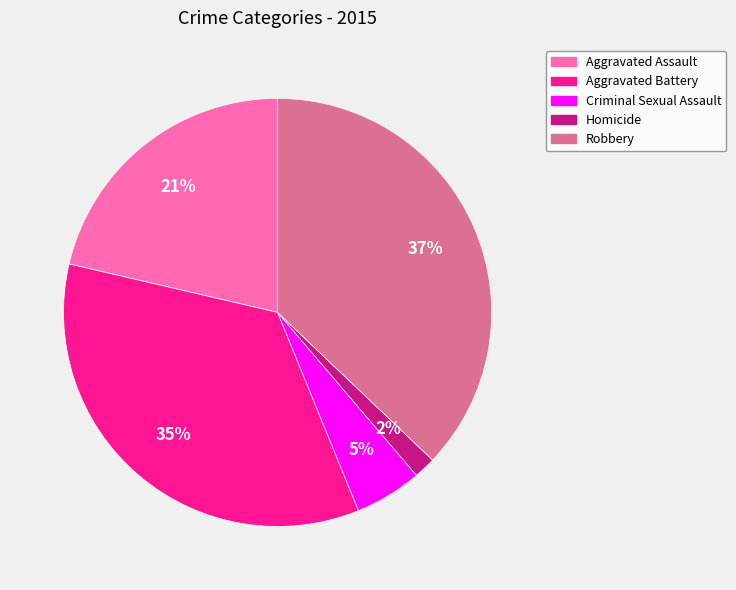

Is the sum of Homicide and Robbery greater than half?

No